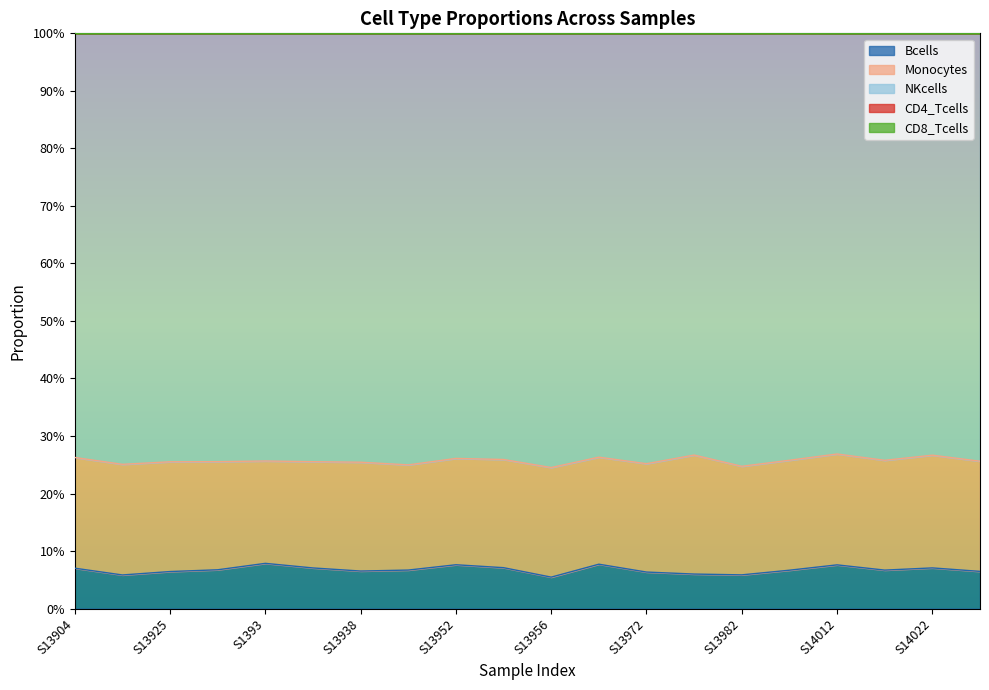

Reading left to right, extract all data points from this chart.

Bcells: S13904=0.1	S13920=0.1	S13925=0.1	S13926=0.1	S1393=0.1	S13936=0.1	S13938=0.1	S13948=0.1	S13952=0.1	S13955=0.1	S13956=0.1	S13959=0.1	S13972=0.1	S13980=0.1	S13982=0.1	S13988=0.1	S14012=0.1	S14014=0.1	S14022=0.1	S14028=0.1
Monocytes: S13904=0.2	S13920=0.2	S13925=0.2	S13926=0.2	S1393=0.2	S13936=0.2	S13938=0.2	S13948=0.2	S13952=0.2	S13955=0.2	S13956=0.2	S13959=0.2	S13972=0.2	S13980=0.2	S13982=0.2	S13988=0.2	S14012=0.2	S14014=0.2	S14022=0.2	S14028=0.2
NKcells: S13904=0.7	S13920=0.7	S13925=0.7	S13926=0.7	S1393=0.7	S13936=0.7	S13938=0.7	S13948=0.8	S13952=0.7	S13955=0.7	S13956=0.8	S13959=0.7	S13972=0.7	S13980=0.7	S13982=0.8	S13988=0.7	S14012=0.7	S14014=0.7	S14022=0.7	S14028=0.7
CD4_Tcells: S13904=0.0	S13920=0.0	S13925=0.0	S13926=0.0	S1393=0.0	S13936=0.0	S13938=0.0	S13948=0.0	S13952=0.0	S13955=0.0	S13956=0.0	S13959=0.0	S13972=0.0	S13980=0.0	S13982=0.0	S13988=0.0	S14012=0.0	S14014=0.0	S14022=0.0	S14028=0.0
CD8_Tcells: S13904=0.0	S13920=0.0	S13925=0.0	S13926=0.0	S1393=0.0	S13936=0.0	S13938=0.0	S13948=0.0	S13952=0.0	S13955=0.0	S13956=0.0	S13959=0.0	S13972=0.0	S13980=0.0	S13982=0.0	S13988=0.0	S14012=0.0	S14014=0.0	S14022=0.0	S14028=0.0